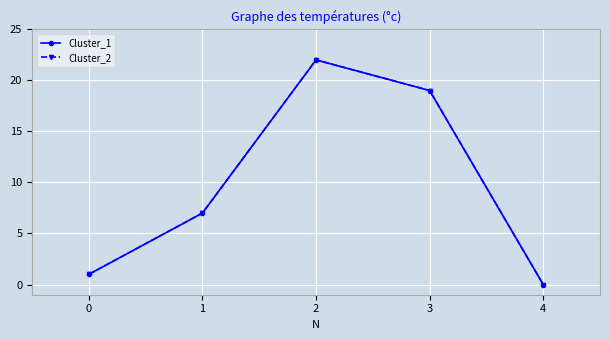

The value of Cluster_2 at 2 is 22. True or false?

True